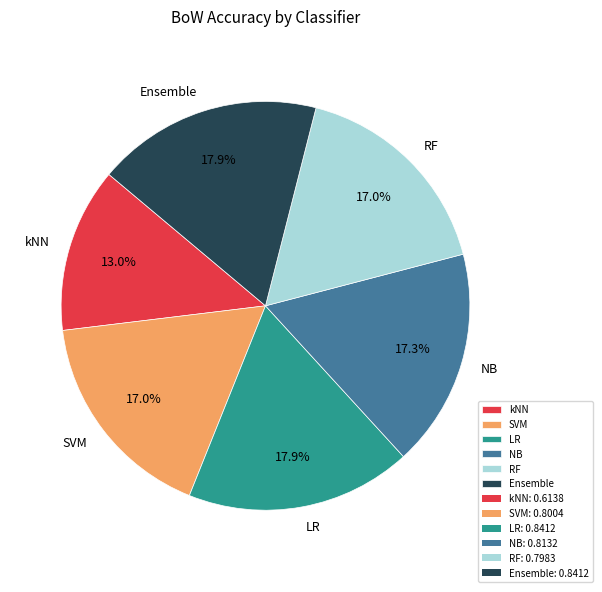

How much of the chart is everything except RF?

83.0%